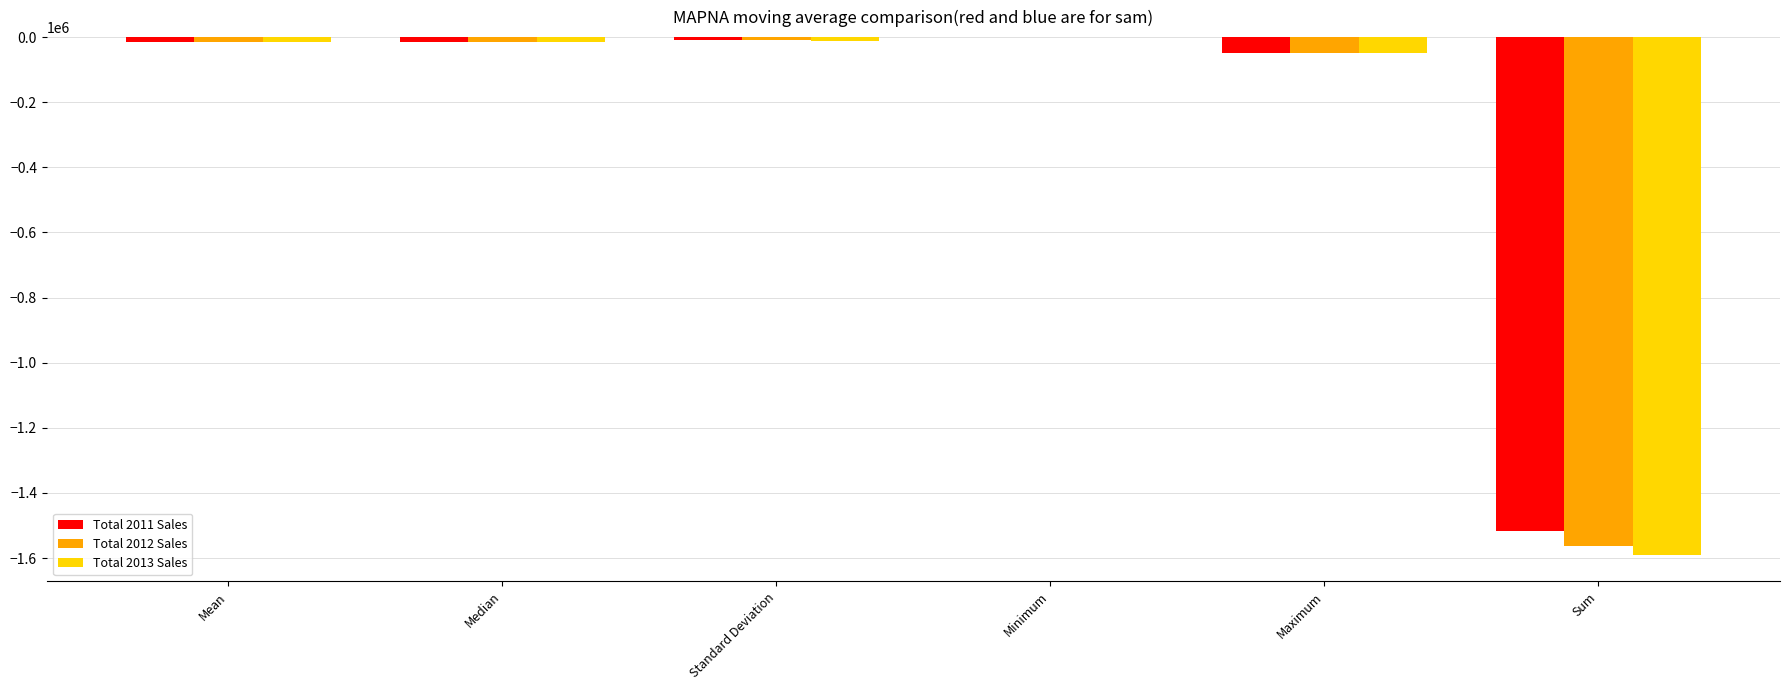

What is the maximum value for Total 2012 Sales?

-598.0